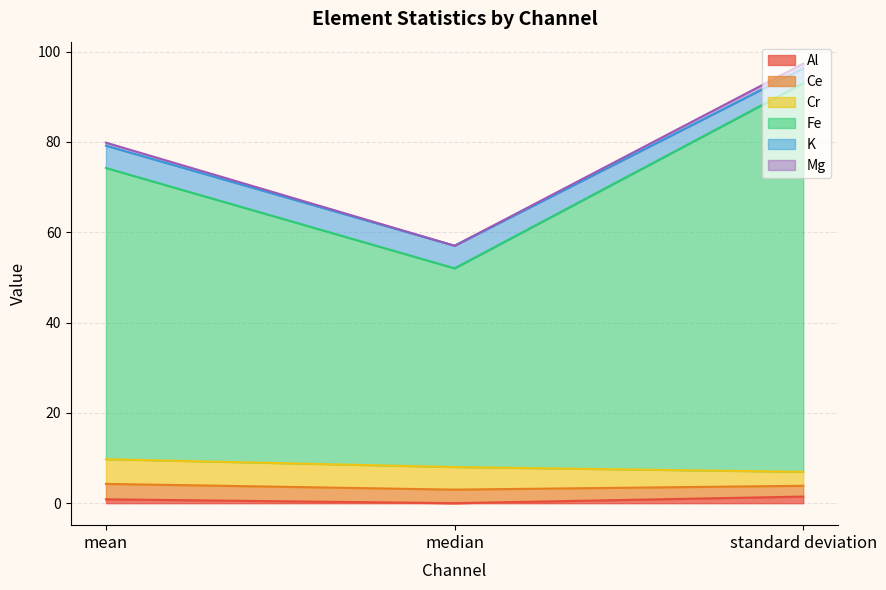

Which series has the largest range (max minus min)?

Fe